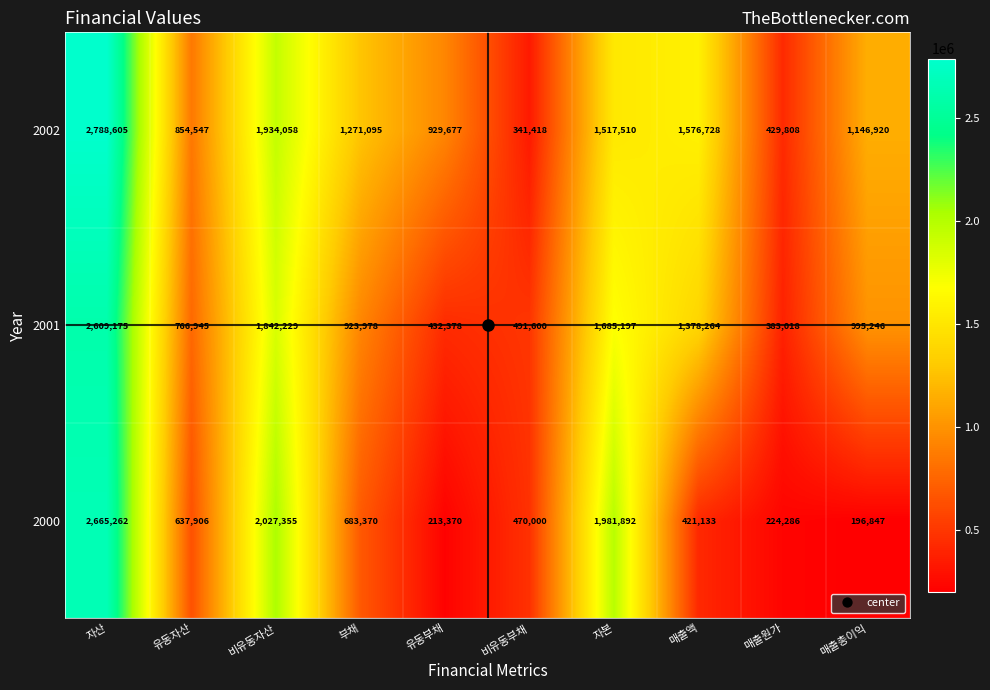

Where is 2002 nearest to the value 1565011?

매출액